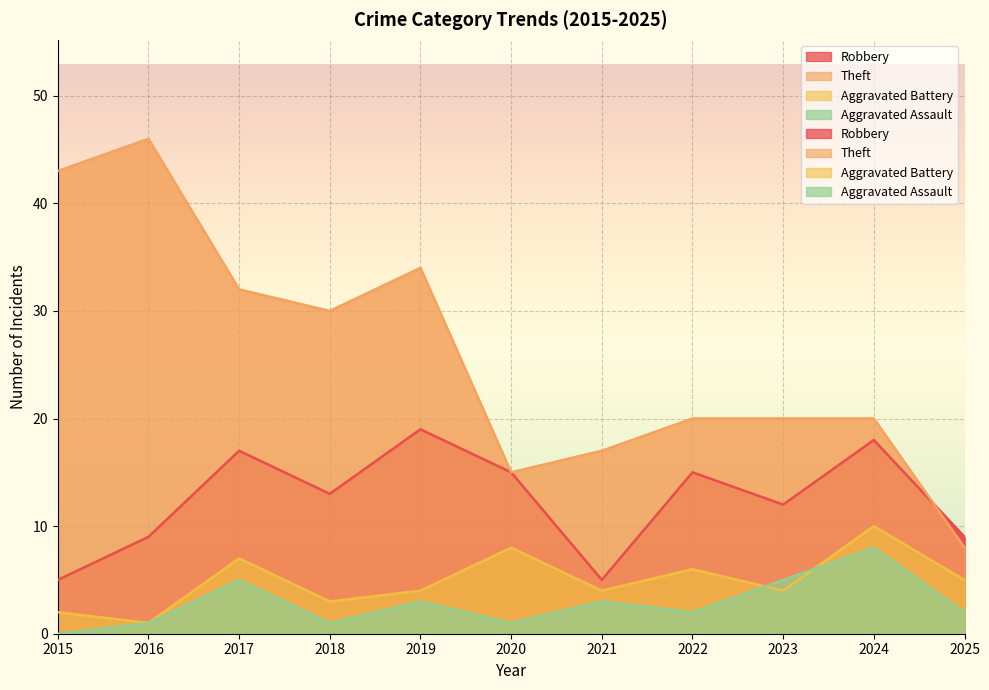

Reading right to left, list all the values displayed in this chart.

Robbery: 2025=9	2024=18	2023=12	2022=15	2021=5	2020=15	2019=19	2018=13	2017=17	2016=9	2015=5
Theft: 2025=8	2024=20	2023=20	2022=20	2021=17	2020=15	2019=34	2018=30	2017=32	2016=46	2015=43
Aggravated Battery: 2025=5	2024=10	2023=4	2022=6	2021=4	2020=8	2019=4	2018=3	2017=7	2016=1	2015=2
Aggravated Assault: 2025=2	2024=8	2023=5	2022=2	2021=3	2020=1	2019=3	2018=1	2017=5	2016=1	2015=0